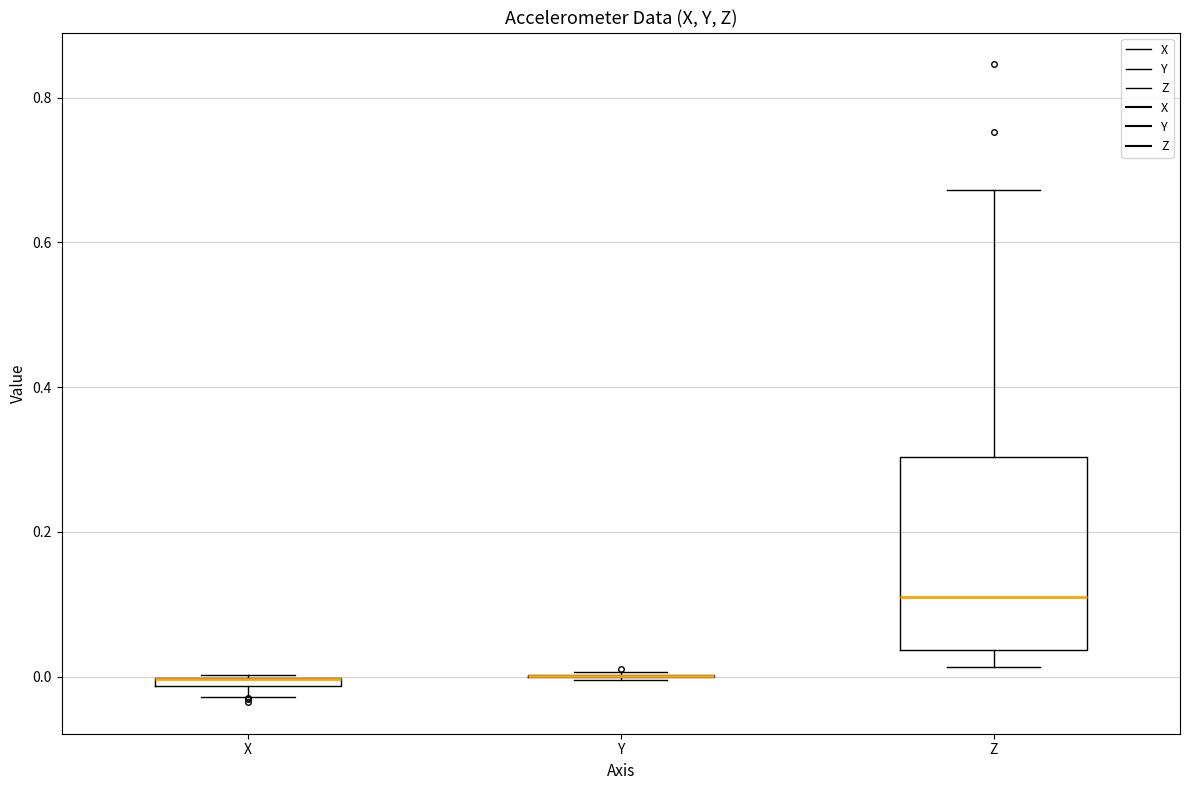

Comparing the boxes themselves (not the whiskers), which one is the tallest?

Z